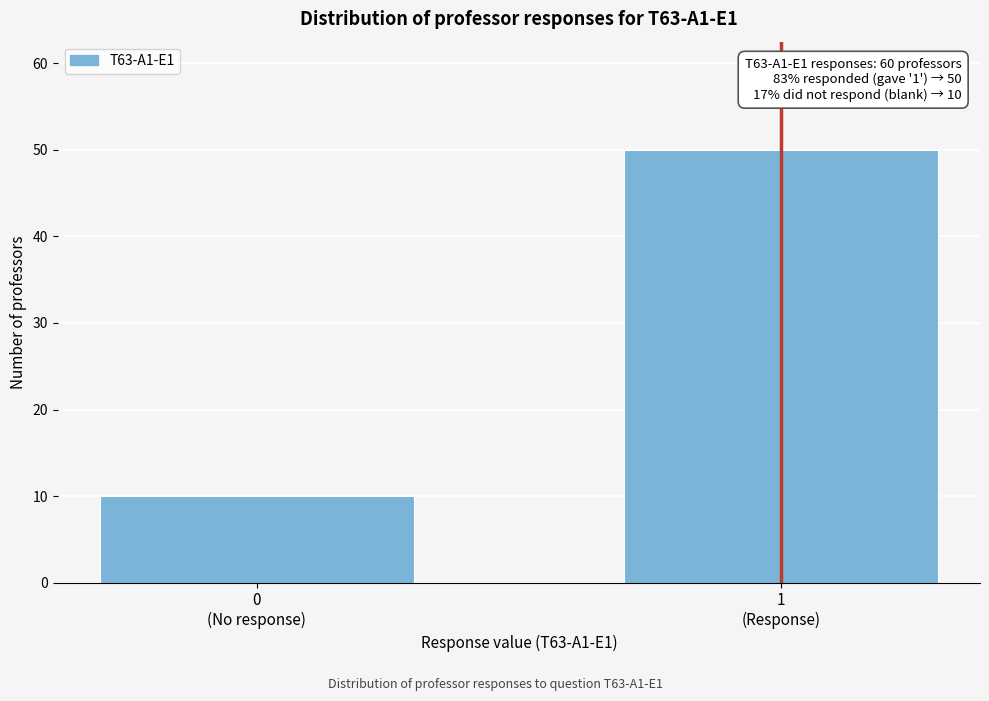

Reading left to right, list all the values displayed in this chart.

10	50